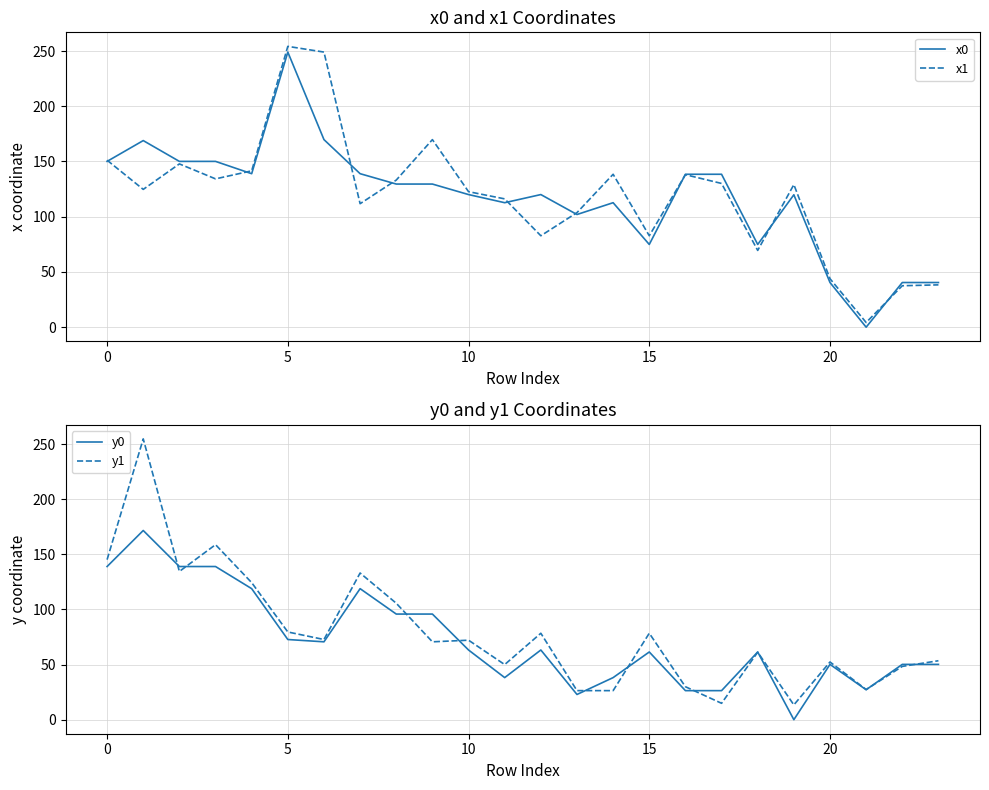

How many intersections are there between x0 and x1?

9